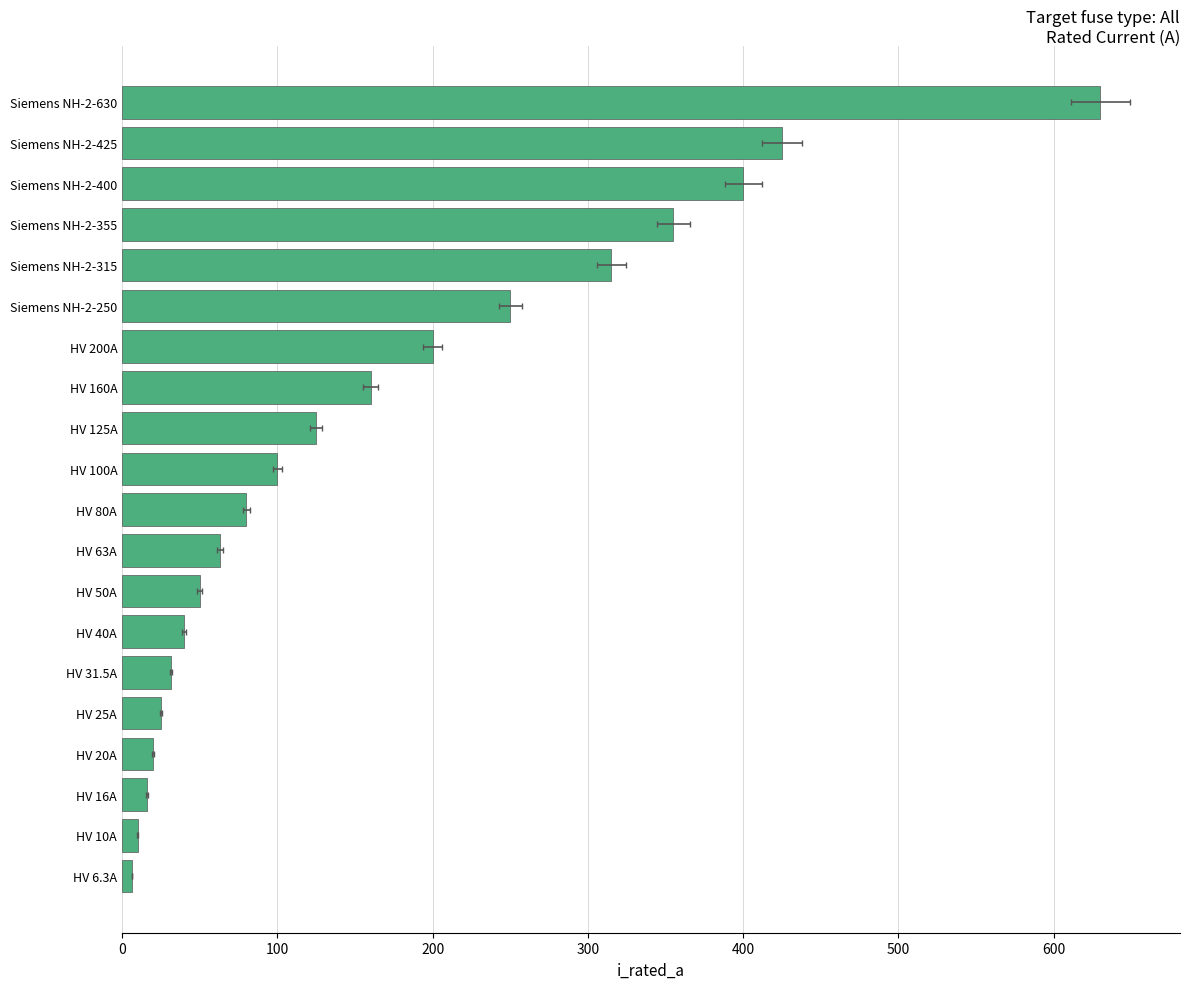

What position from the right is HV 6.3A?

1